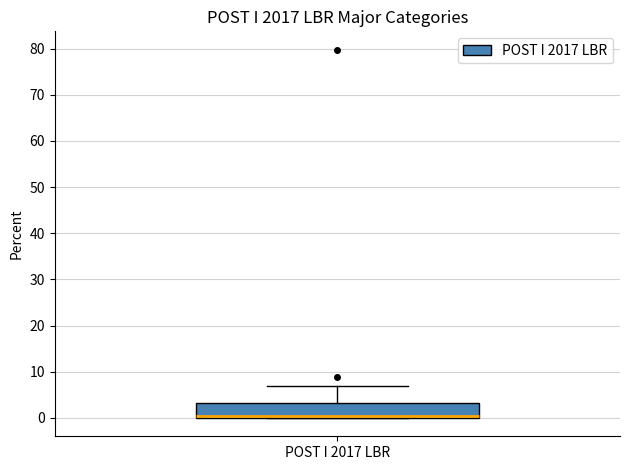

Where is the lower edge of the box for POST I 2017 LBR on the y-axis? The values are not printed on the chart, so give them approximately, as read against the axis.

0